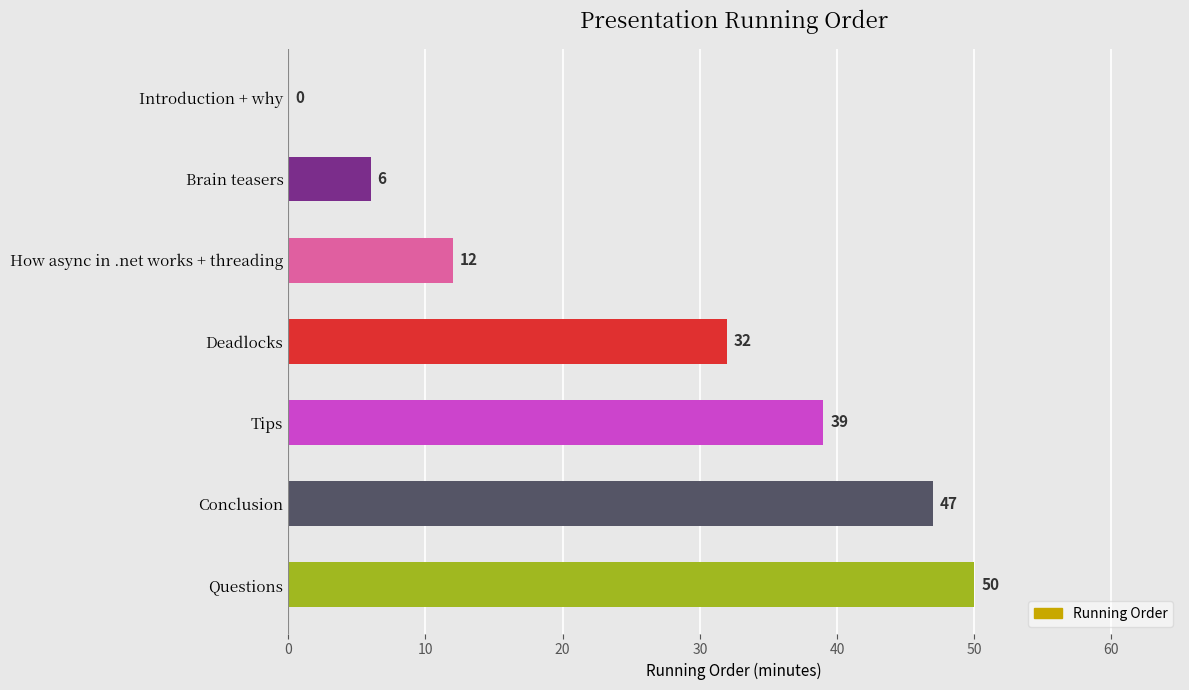

How many positive values are there?

6